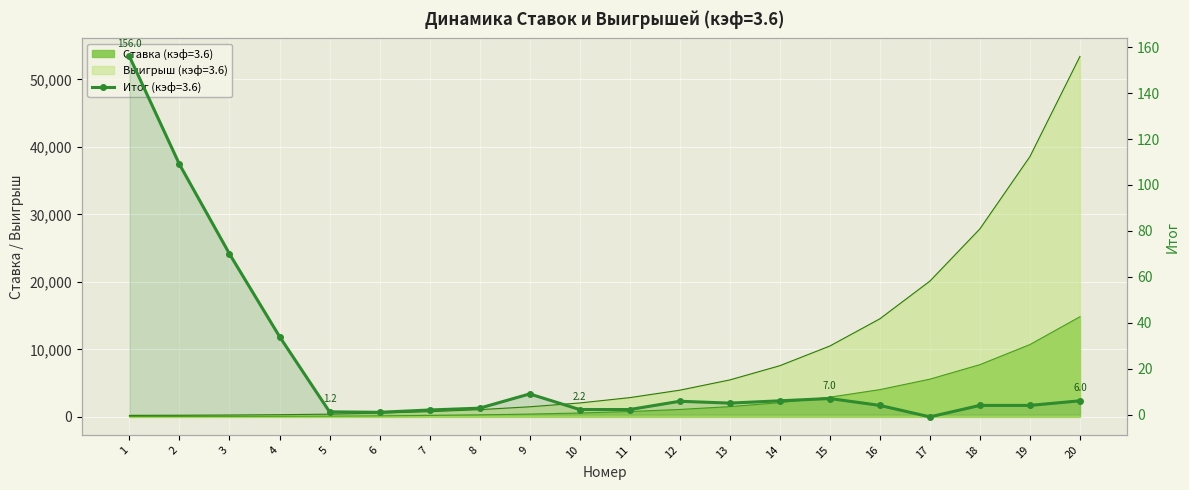

What is the sum of all Выигрыш (кэф=3.6) values?

192175.2